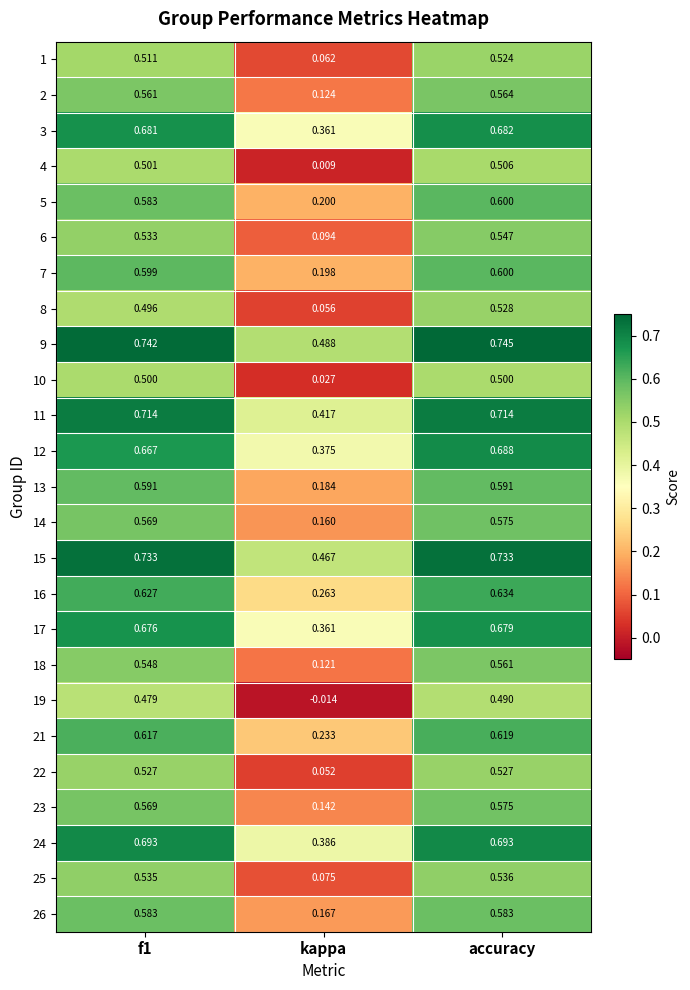

Which category has the highest value in the 14 series?

accuracy